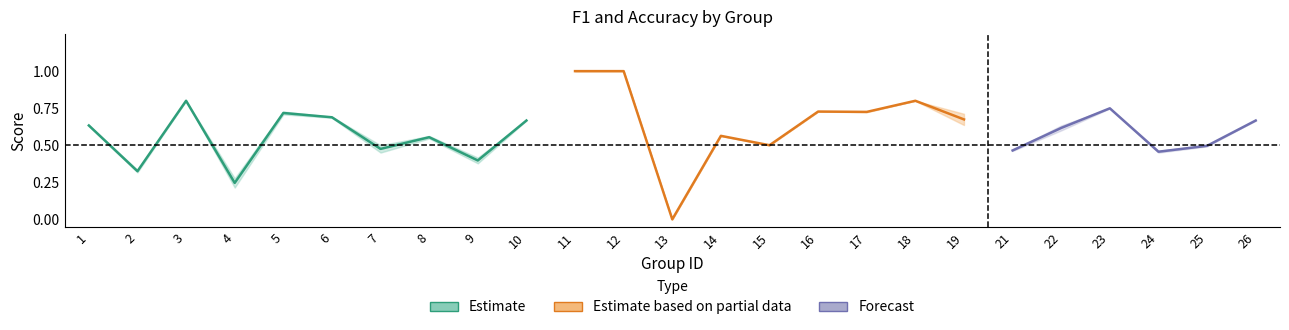

The accuracy series shows 1.0 at 12. True or false?

True